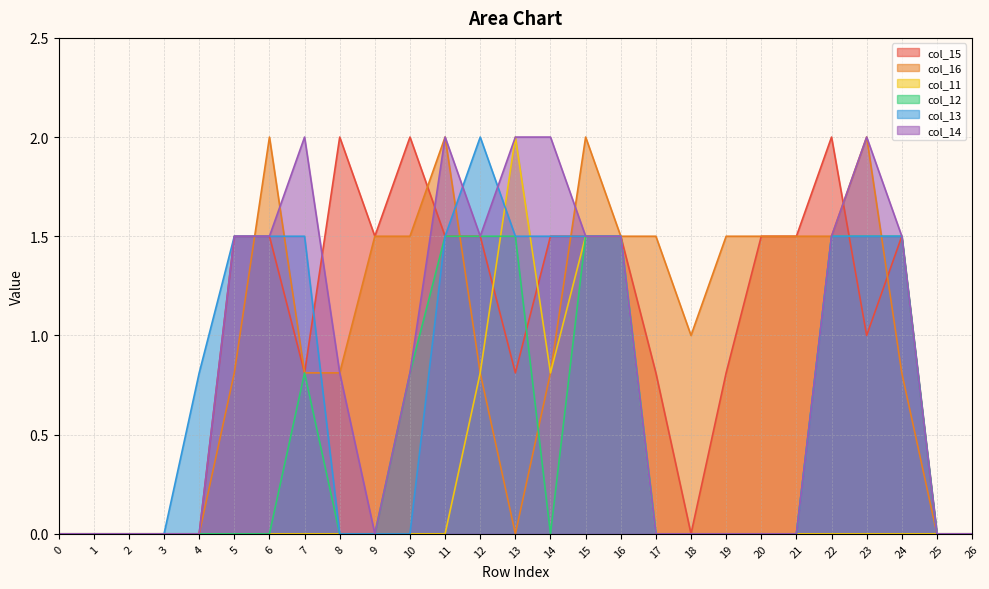

Does the chart have visible grid lines?

Yes